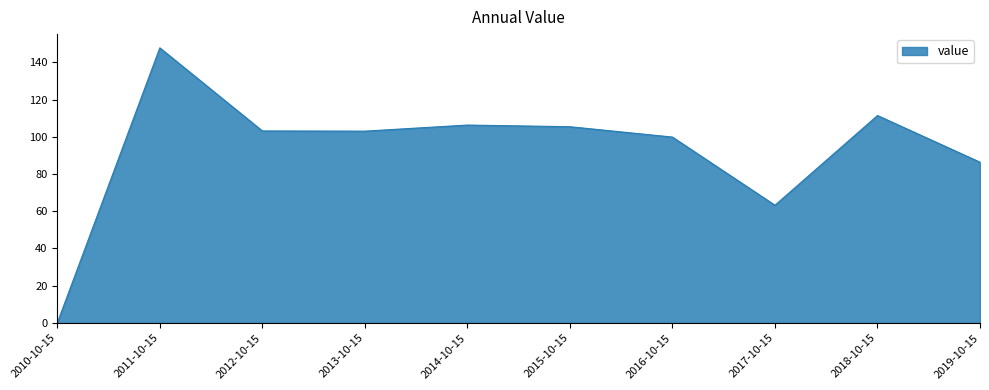

What position from the left is 2013-10-15?

4